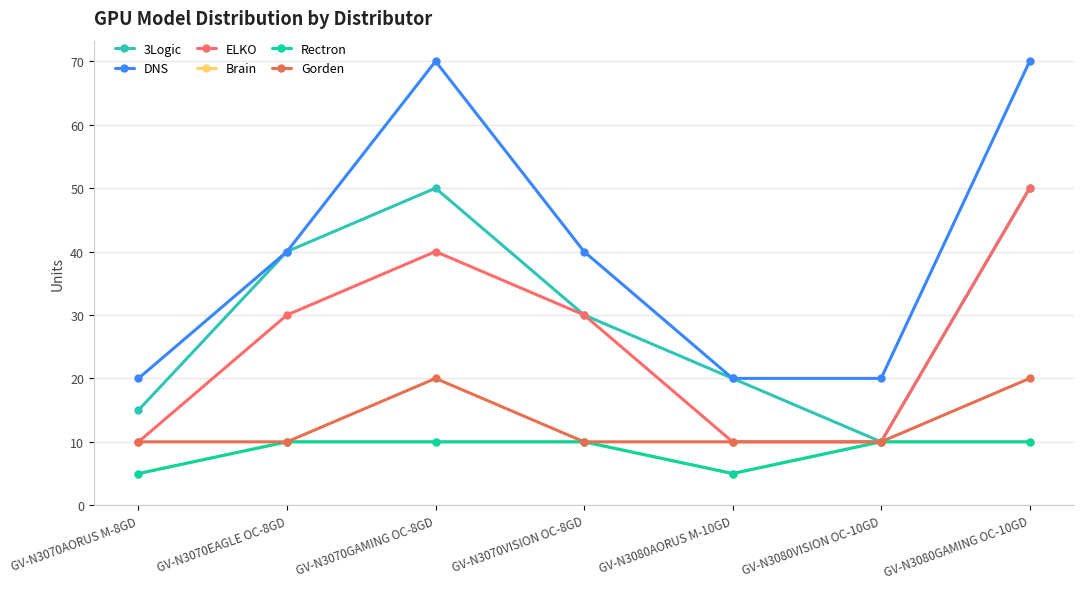

Does the chart have visible grid lines?

Yes